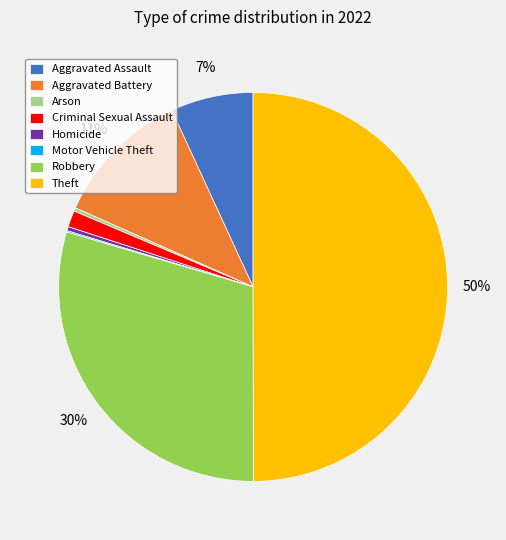

Which category has the biggest portion of the pie?

Theft